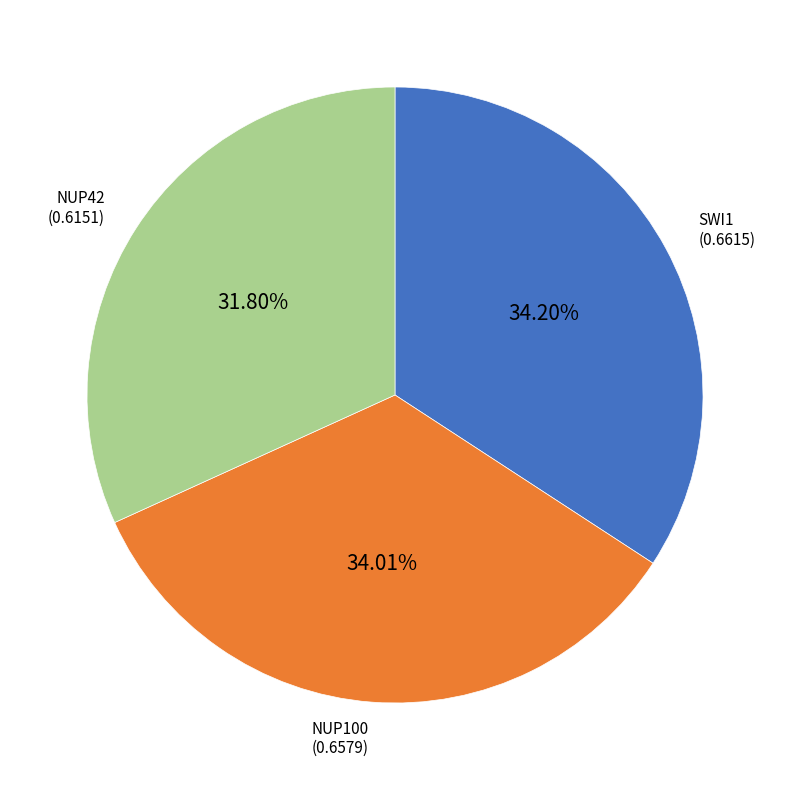

Does any single category account for the majority?

No